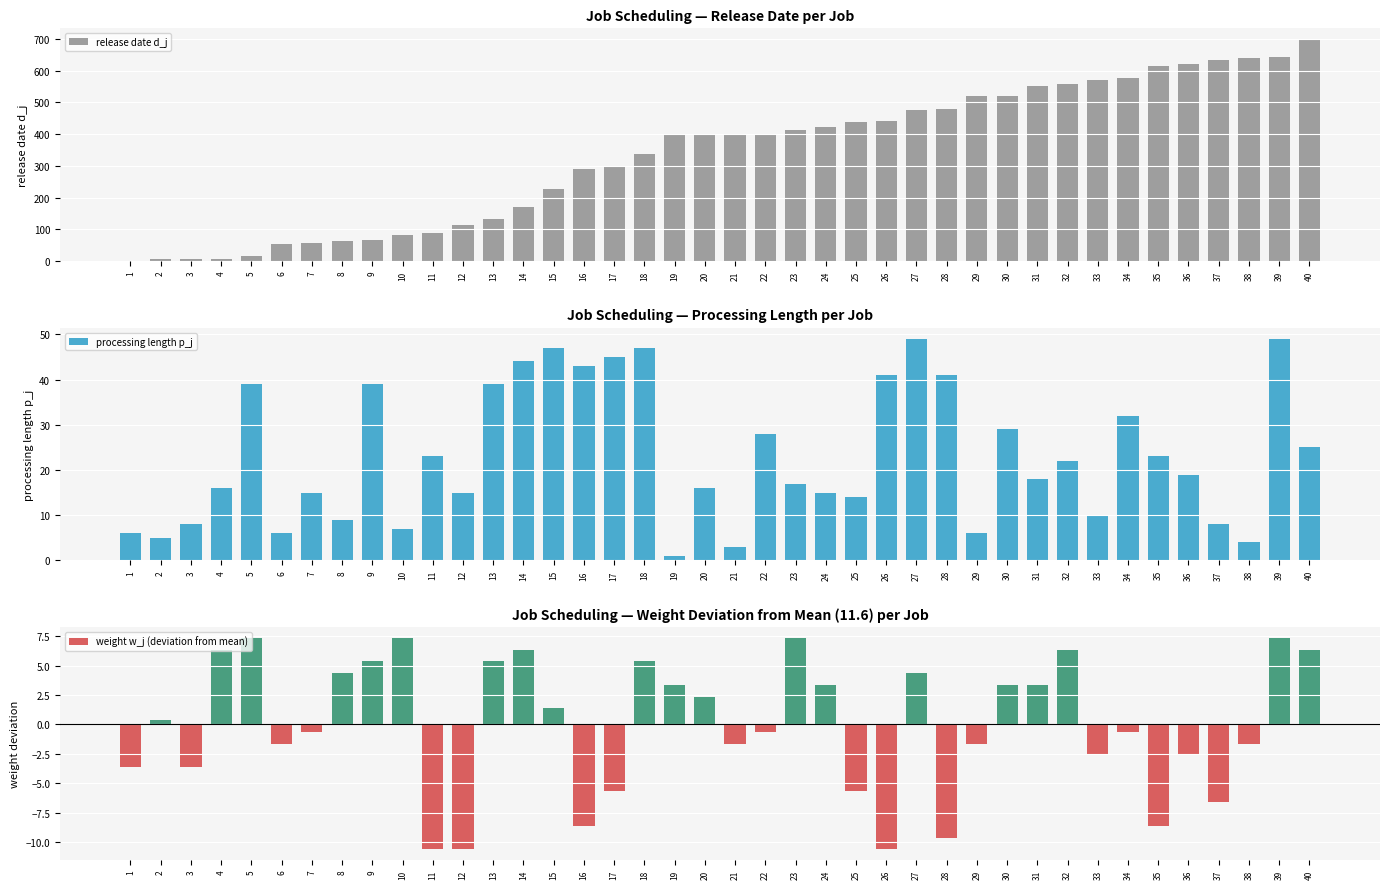

Reading left to right, extract all data points from this chart.

release date d_j: 0.0	6.0	6.0	7.0	16.0	52.0	58.0	64.0	67.0	81.0	88.0	112.0	132.0	169.0	227.0	291.0	298.0	339.0	396.0	397.0	398.0	398.0	413.0	423.0	438.0	443.0	477.0	481.0	519.0	520.0	552.0	557.0	571.0	578.0	615.0	620.0	635.0	641.0	642.0	699.0
processing length p_j: 6.0	5.0	8.0	16.0	39.0	6.0	15.0	9.0	39.0	7.0	23.0	15.0	39.0	44.0	47.0	43.0	45.0	47.0	1.0	16.0	3.0	28.0	17.0	15.0	14.0	41.0	49.0	41.0	6.0	29.0	18.0	22.0	10.0	32.0	23.0	19.0	8.0	4.0	49.0	25.0
weight w_j (deviation from mean): -3.6	0.4	-3.6	6.4	7.4	-1.6	-0.6	4.4	5.4	7.4	-10.6	-10.6	5.4	6.4	1.4	-8.6	-5.6	5.4	3.4	2.4	-1.6	-0.6	7.4	3.4	-5.6	-10.6	4.4	-9.6	-1.6	3.4	3.4	6.4	-2.6	-0.6	-8.6	-2.6	-6.6	-1.6	7.4	6.4